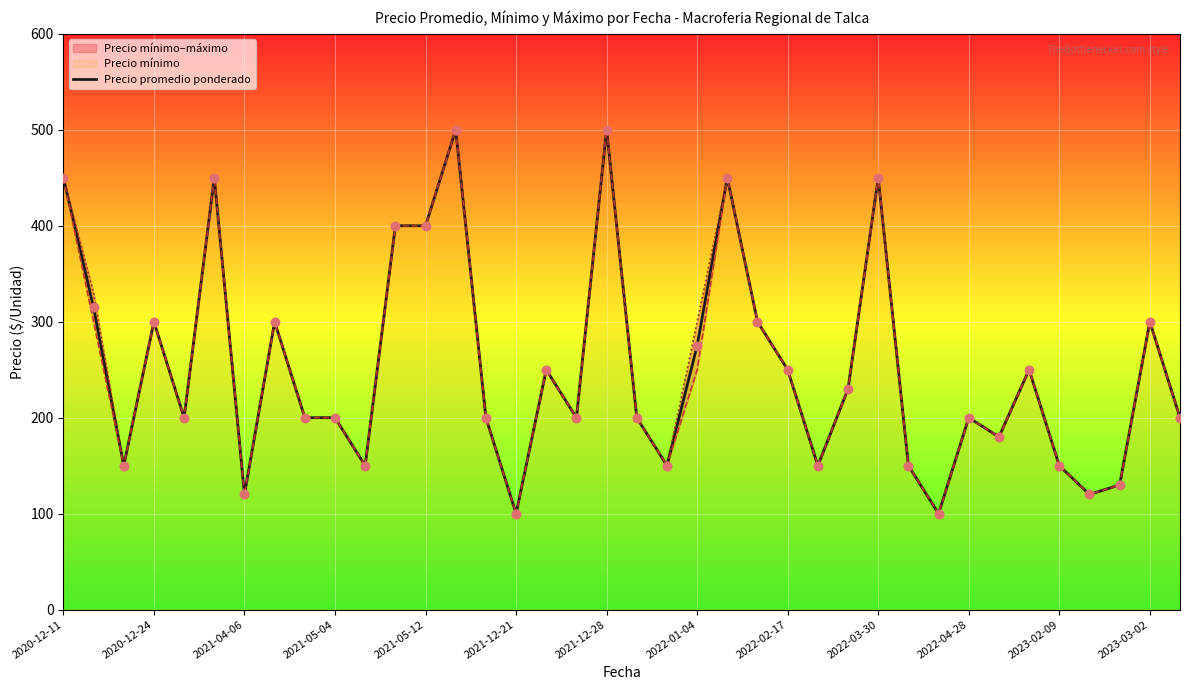

What is the change in value from 2021-05-04 to 17?

-100